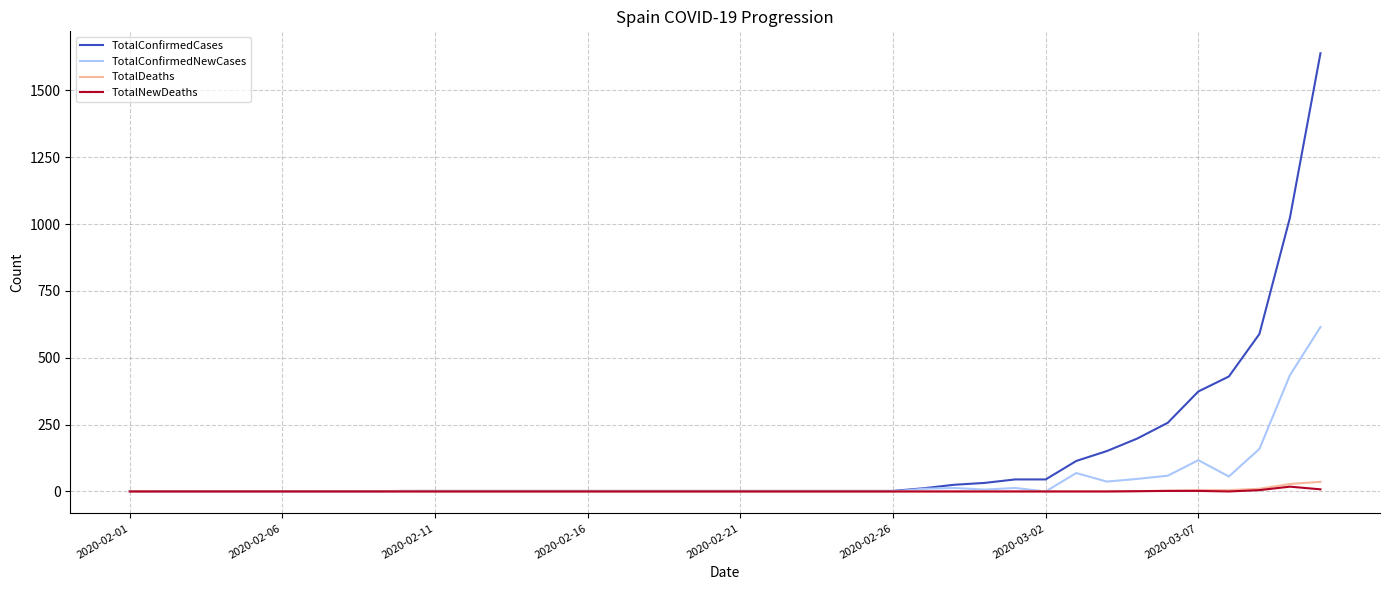

What is the highest value of the TotalConfirmedNewCases series?

615